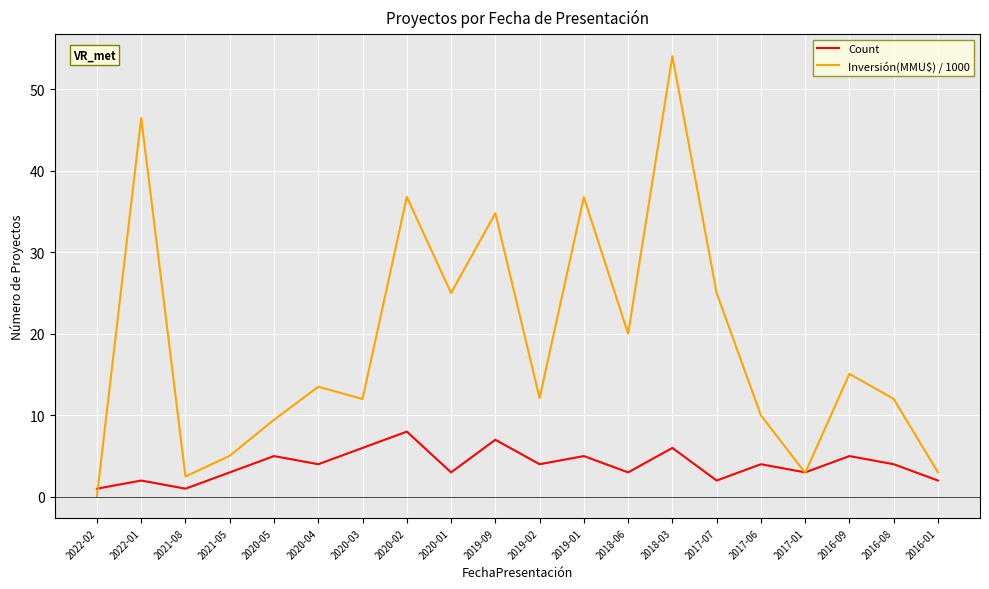

Rank the series by their average value, from lowest to highest.

Count, Inversión(MMU$) / 1000